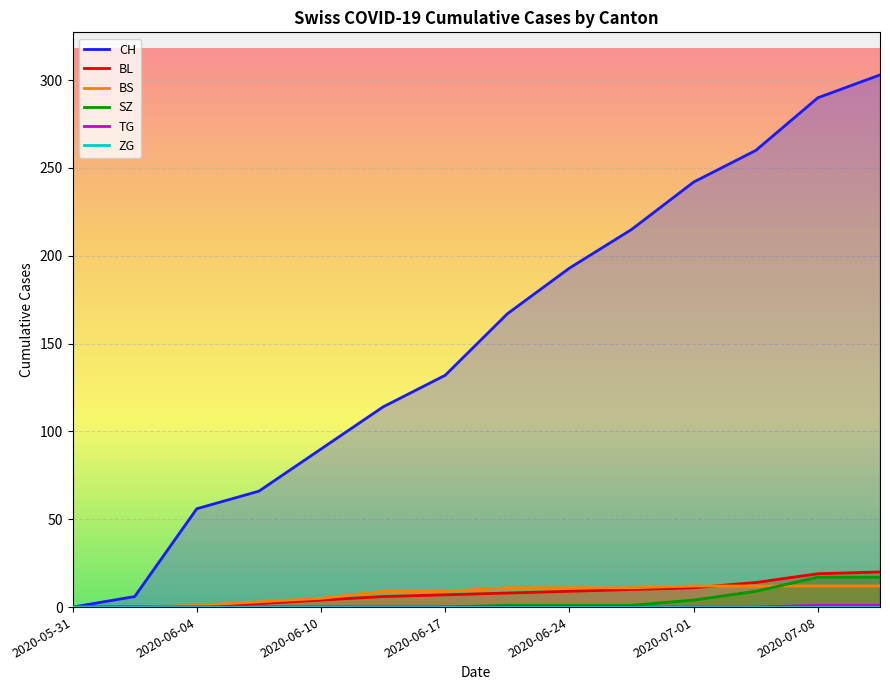

At which category is the sum across all series the highest?

13